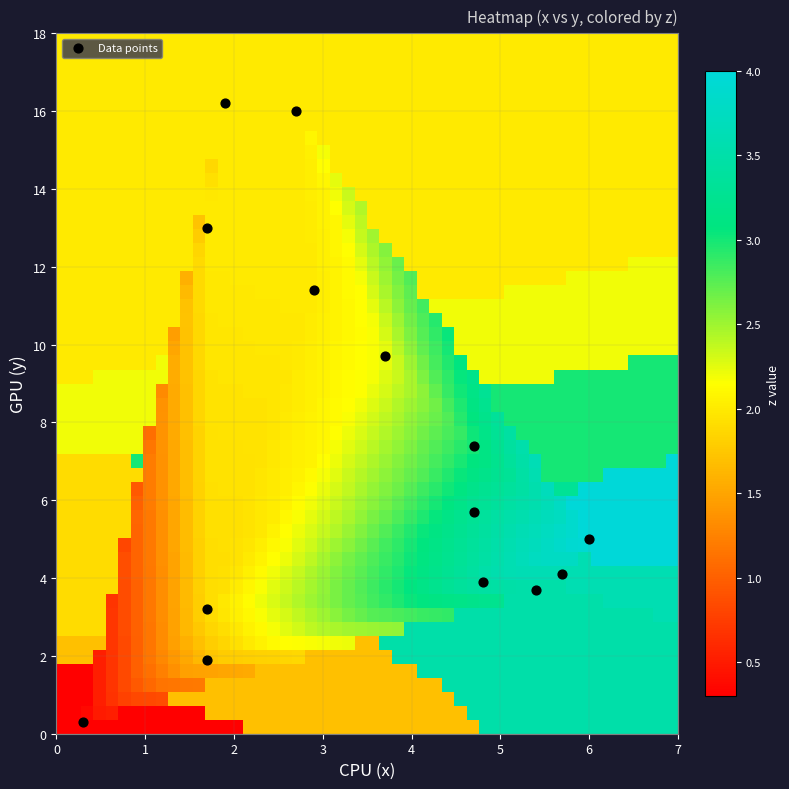

What is the range of X values (max minus min)?

5.7